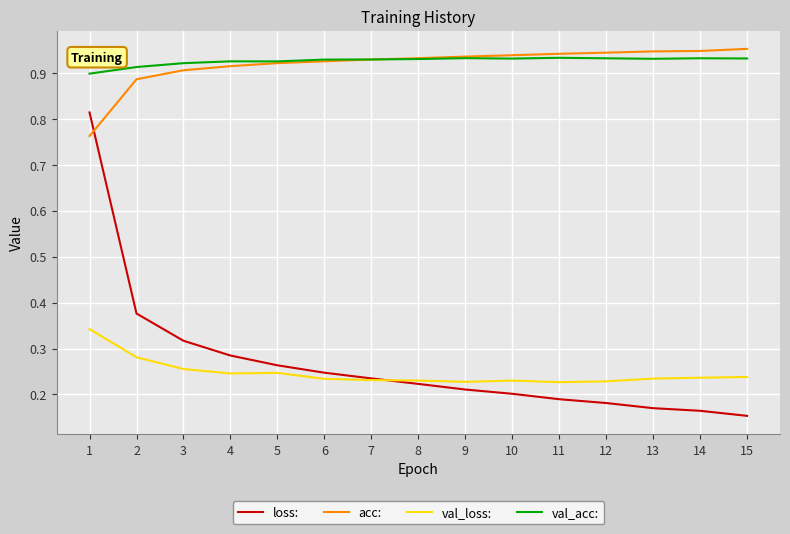

Which series has the widest spread of values?

loss: